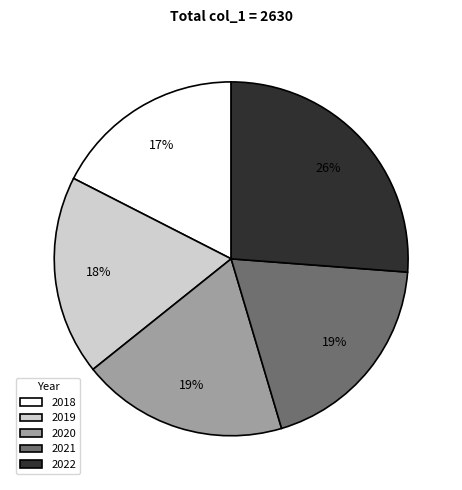

Between 2020 and 2019, which is larger?

2020